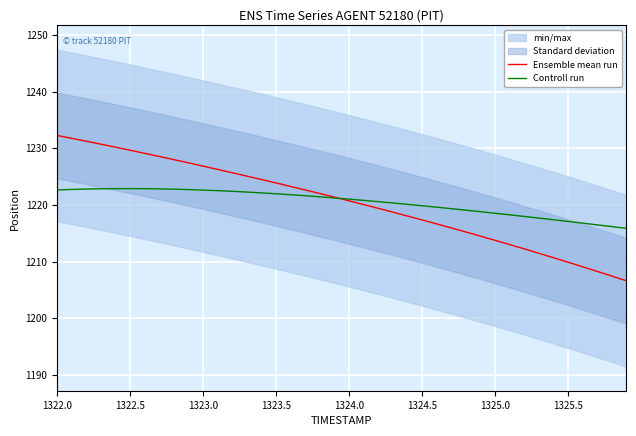

The value of Ensemble mean run at 1323.0 is 267.1. True or false?

False